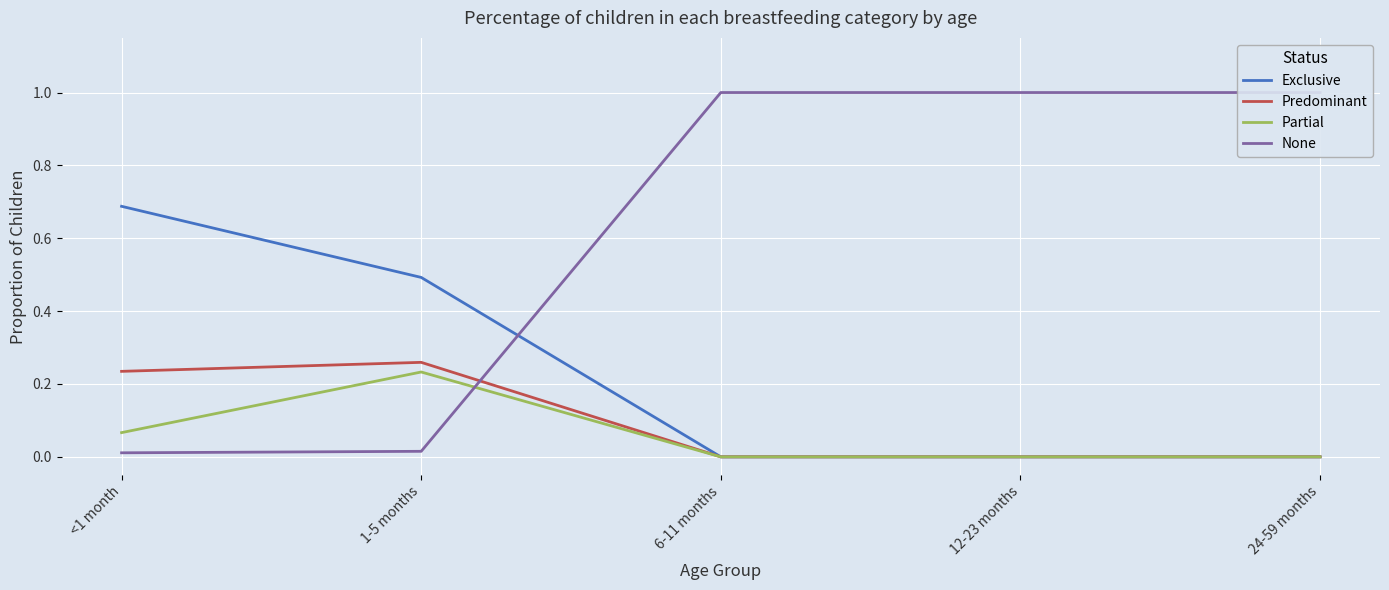

What is the sum of the Exclusive values at <1 month and 24-59 months?

0.7